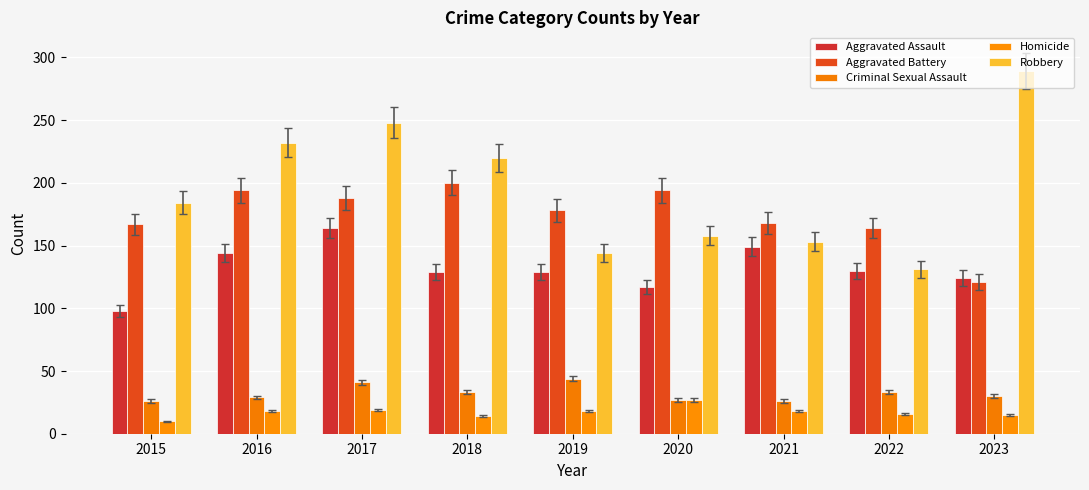

At 2016, list the series in order from largest to smallest.

Robbery, Aggravated Battery, Aggravated Assault, Criminal Sexual Assault, Homicide